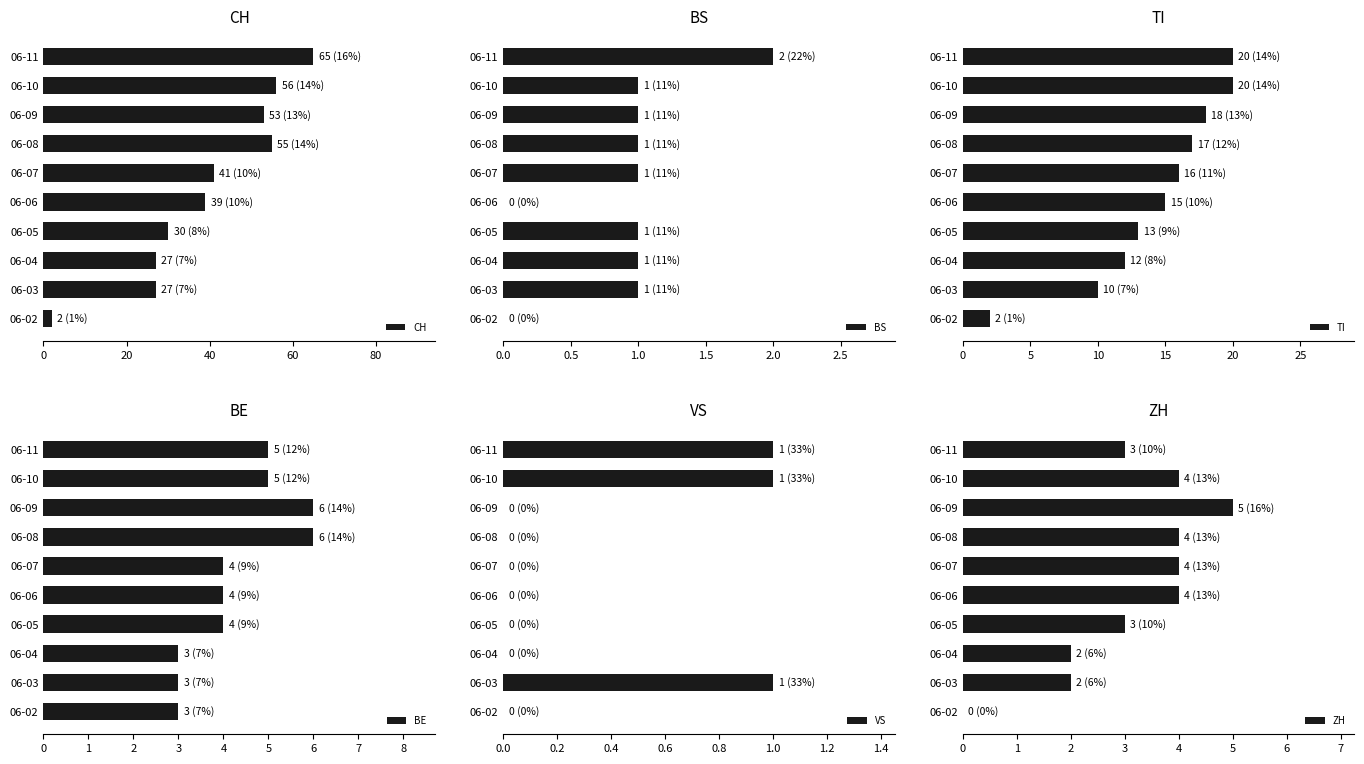

How many positive values does the VS series have?

3